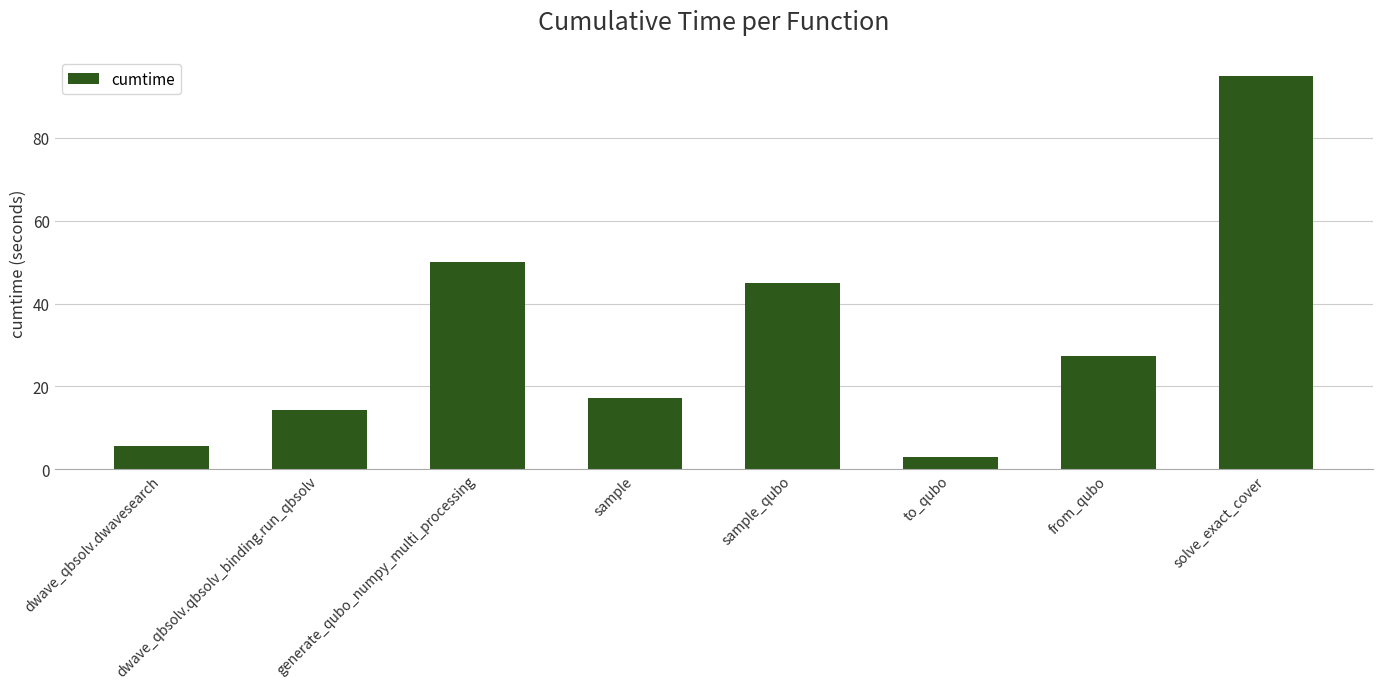

Approximately how many times larger is the value at solve_exact_cover compared to sample?

5.5